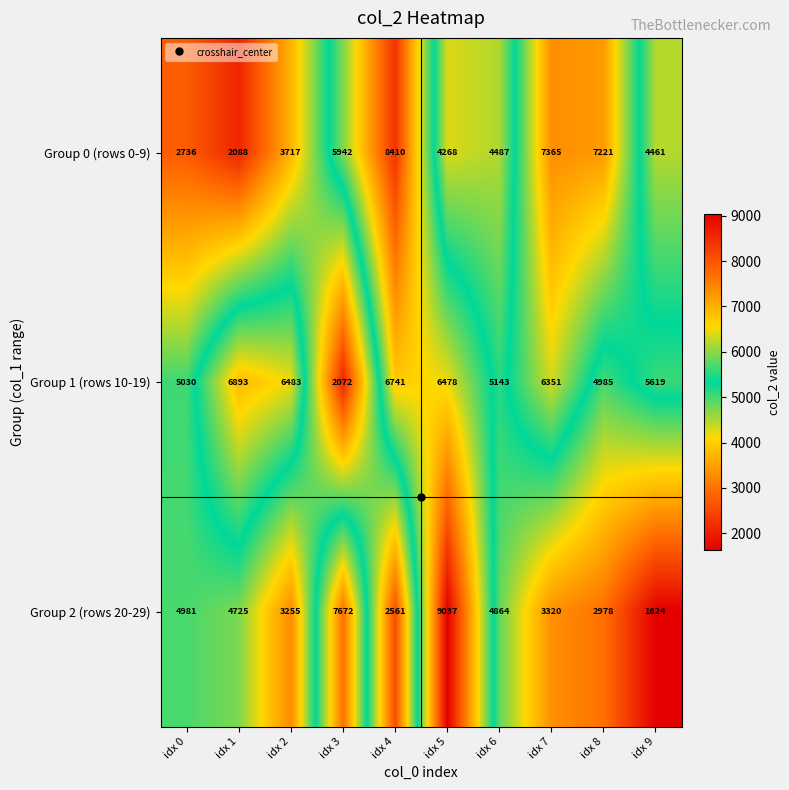

What is the sum of all Group 0 (rows 0-9) values?

50695